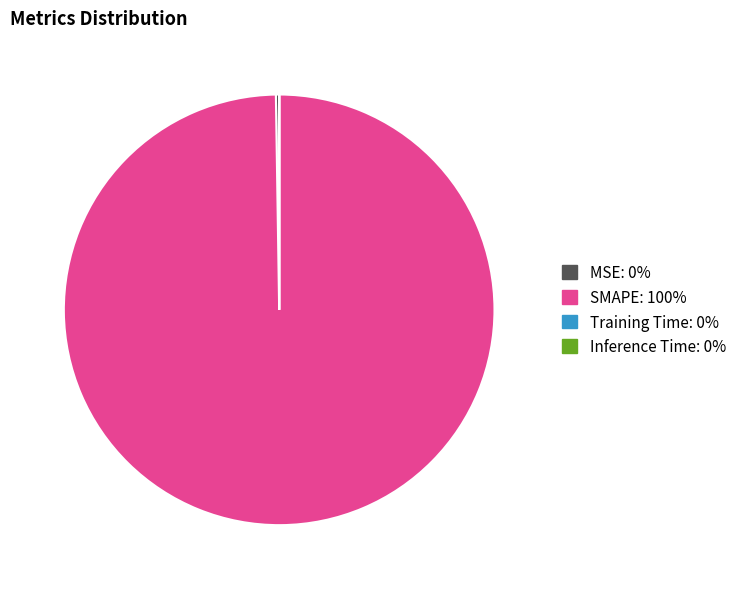

Is there any slice that represents more than half of the pie?

Yes